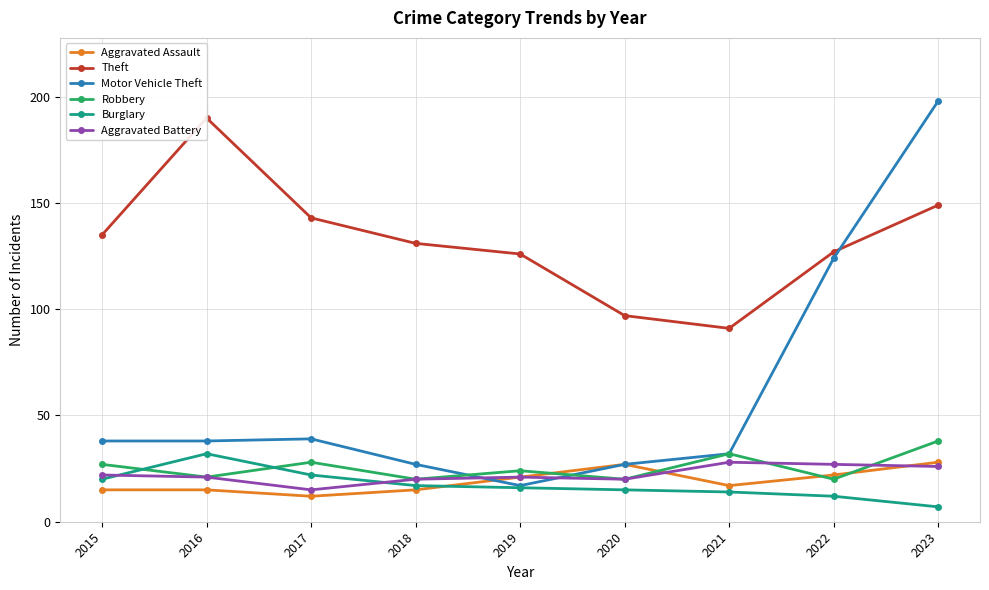

List the labels in order of Motor Vehicle Theft value, smallest first.

2019, 2018, 2020, 2021, 2015, 2016, 2017, 2022, 2023